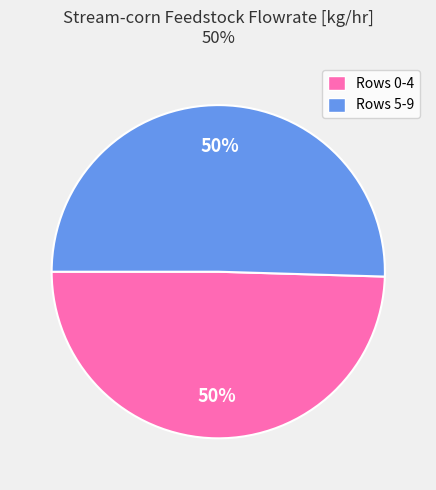

Do Rows 0-4 and Rows 5-9 together represent more than half of the pie?

Yes